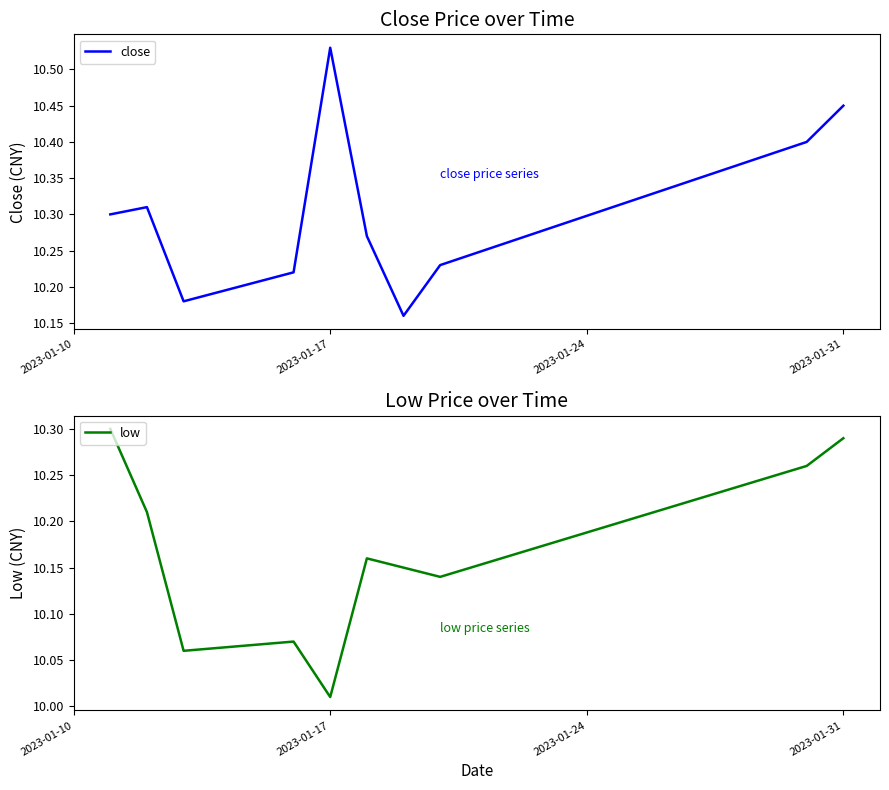

What is the highest value of the low series?

10.3